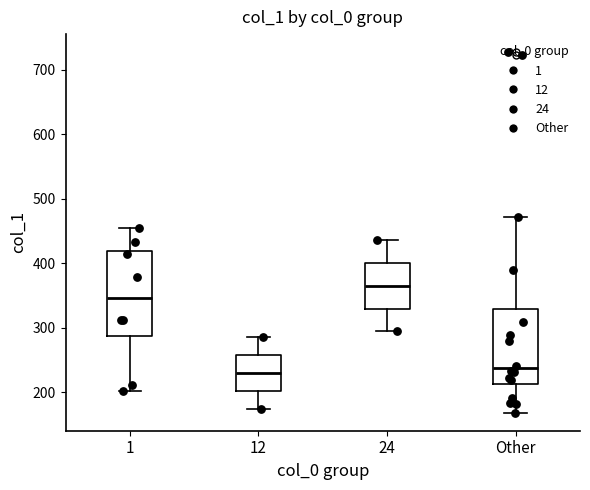

Reading left to right, read every box against the y-axis: the position of its median line, the range the box covers, and the ends of its whiskers. The values are not printed on the chart, so give them approximately, as read against the axis.

1: median 350, box 290 to 420, whiskers 200 to 460
12: median 230, box 200 to 260, whiskers 170 to 290
24: median 360, box 330 to 400, whiskers 290 to 440
Other: median 240, box 210 to 330, whiskers 170 to 470